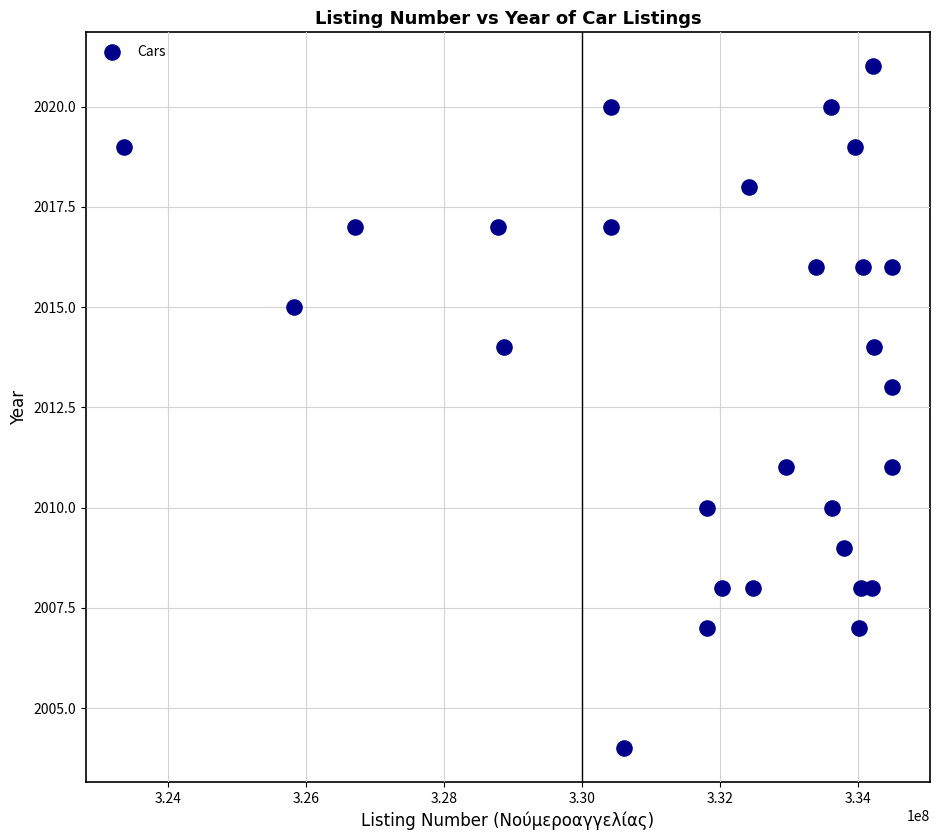

What is the range of X values (max minus min)?

11131398